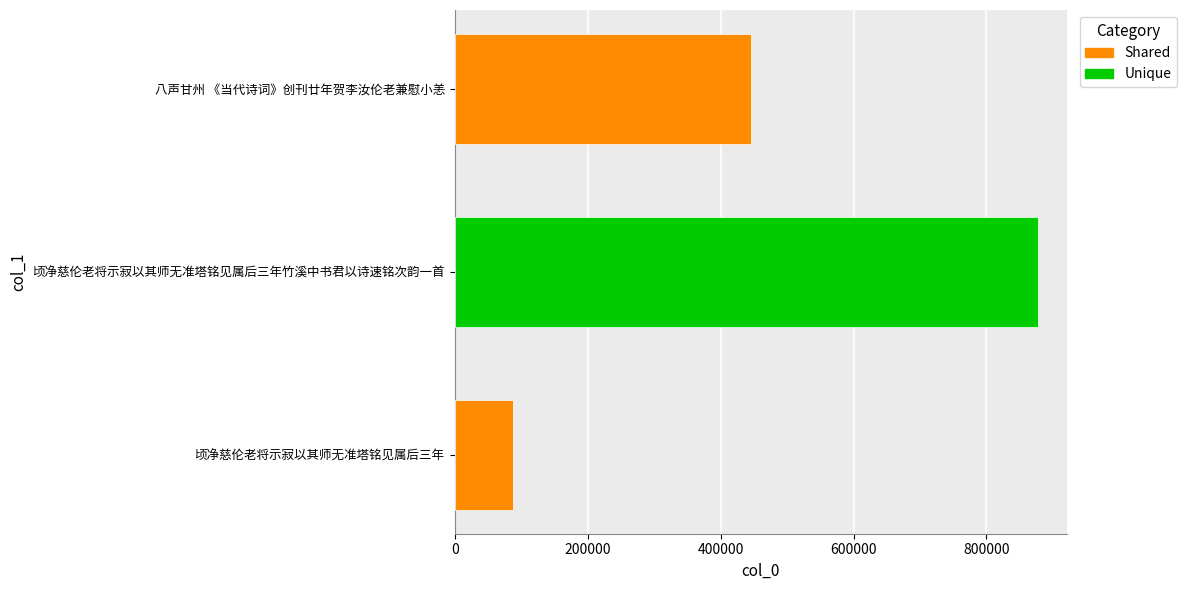

Reading top to bottom, list all the values displayed in this chart.

八声甘州 《当代诗词》创刊廿年贺李汝伦老兼慰小恙=446038	顷净慈伦老将示寂以其师无准塔铭见属后三年竹溪中书君以诗速铭次韵一首=877026	顷净慈伦老将示寂以其师无准塔铭见属后三年=87387